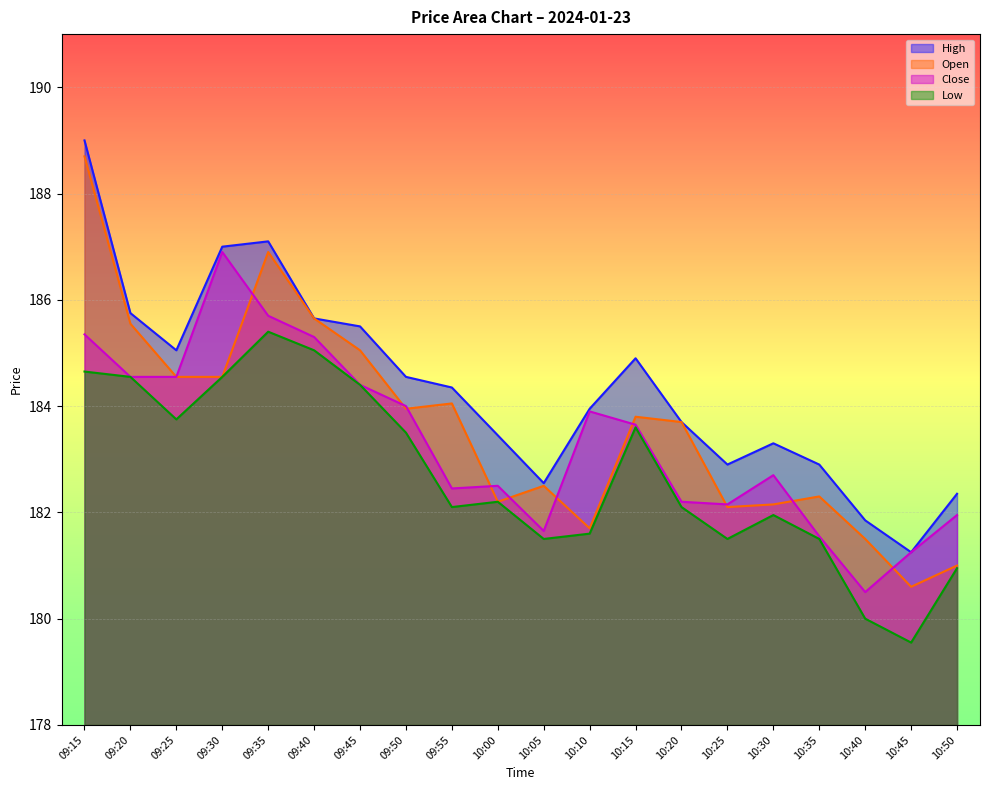

At which category is the sum across all series the highest?

09:15